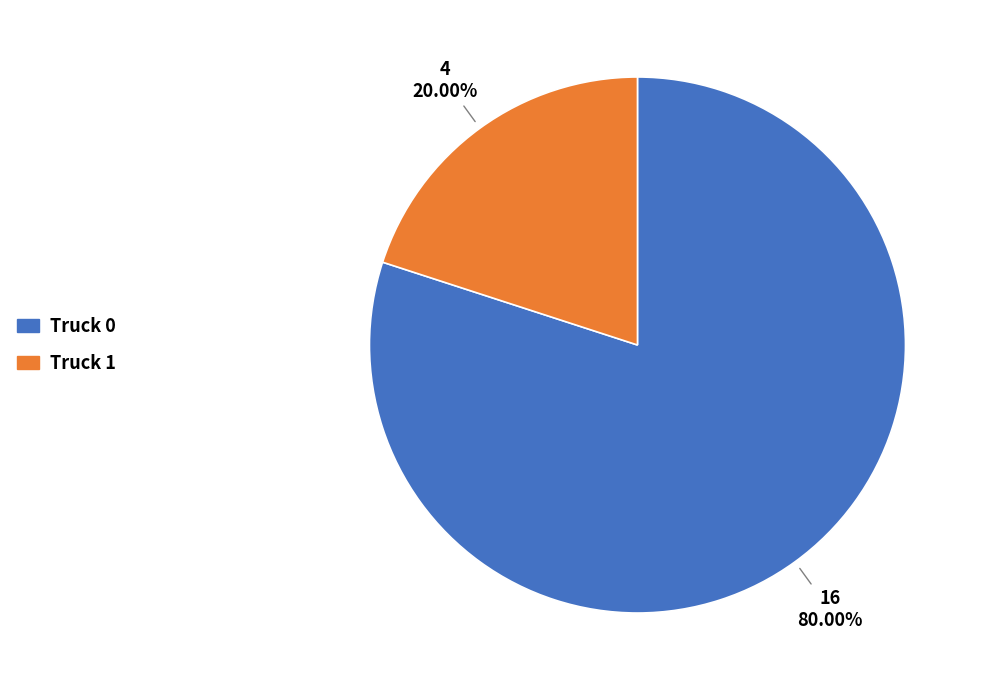

Which category has the smallest portion of the pie?

Truck 1